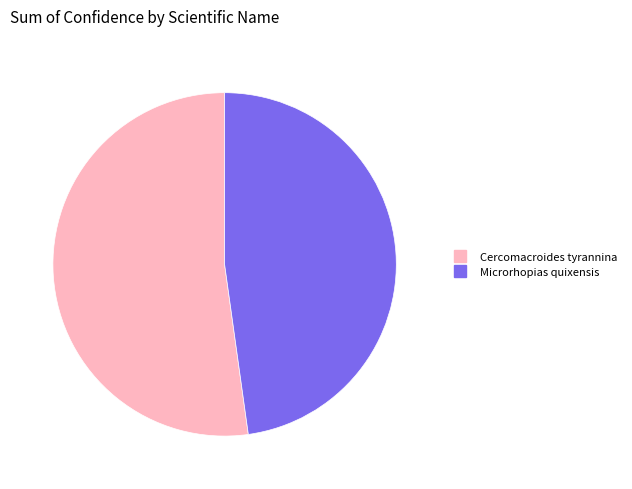

Does Microrhopias quixensis account for over 50% of the chart?

No